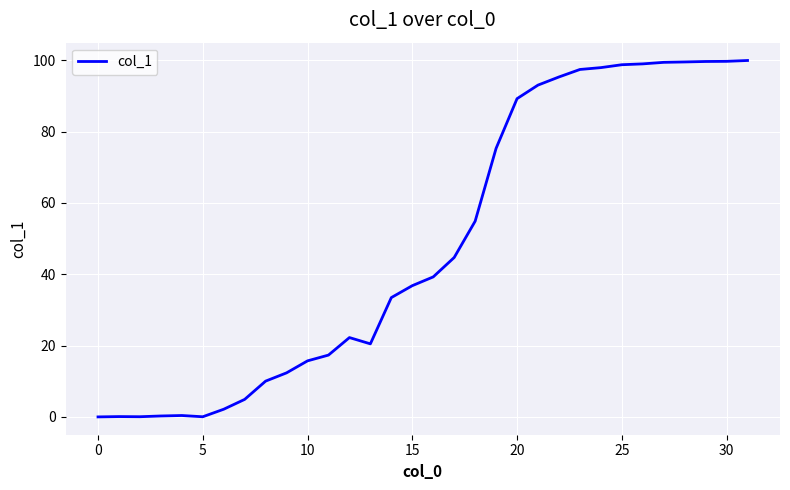

What is the maximum value shown in the chart?

99.9